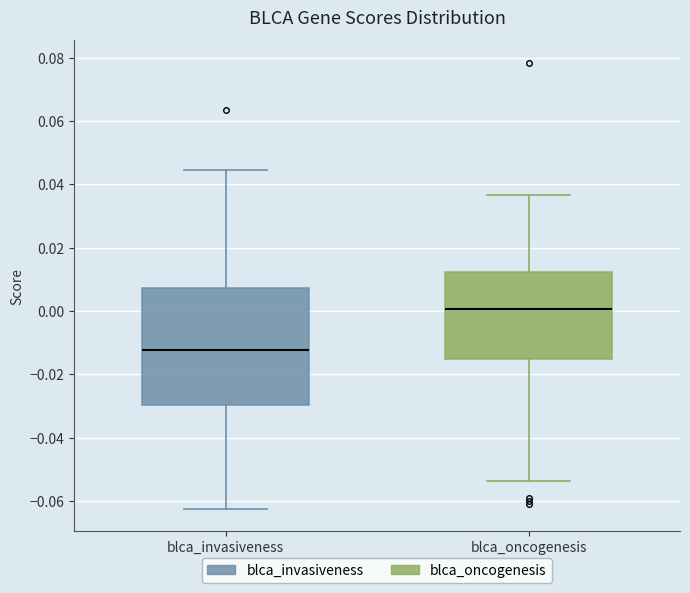

Which box is the tallest, from its lower edge to its upper edge?

blca_invasiveness